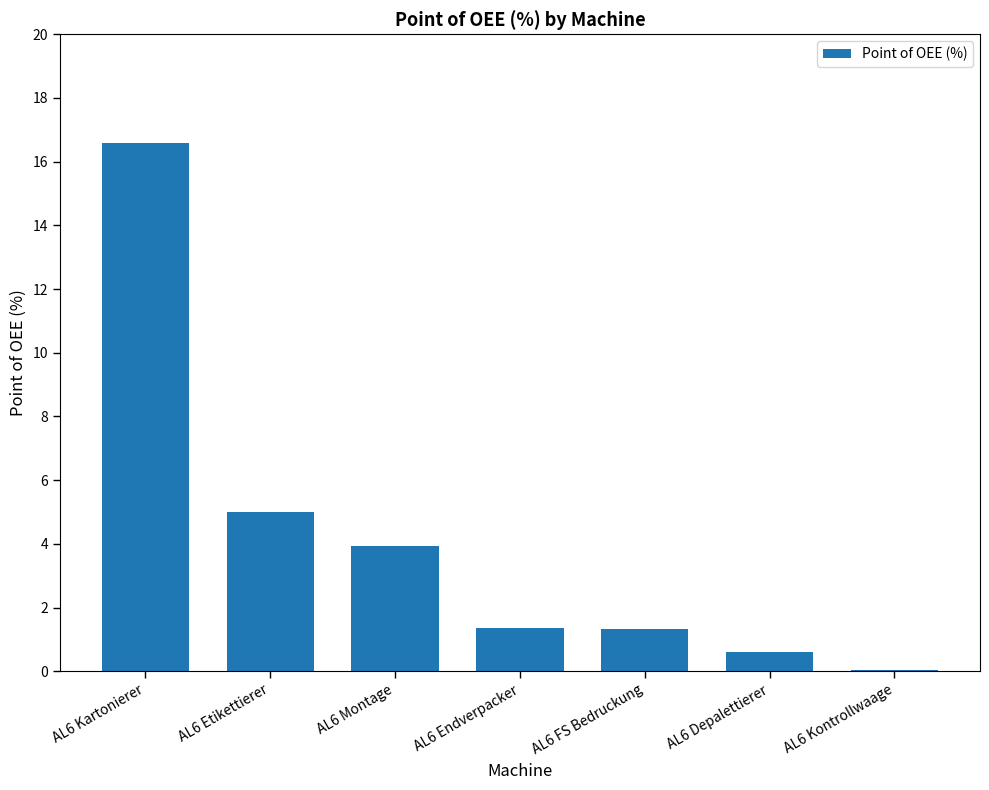

What is the change in value from AL6 Etikettierer to AL6 FS Bedruckung?

-3.7